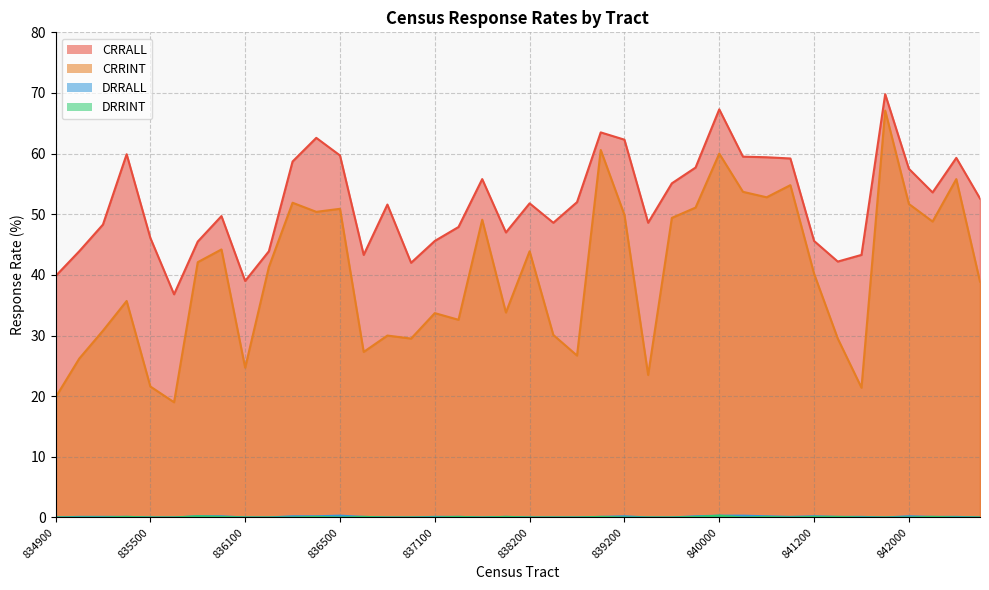

The value of CRRINT at 842300 is 55.8. True or false?

True